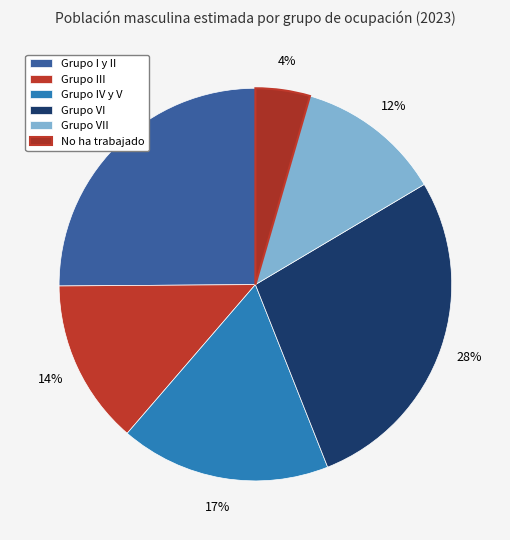

What percentage is the Grupo VI slice, to the nearest percent?

28%